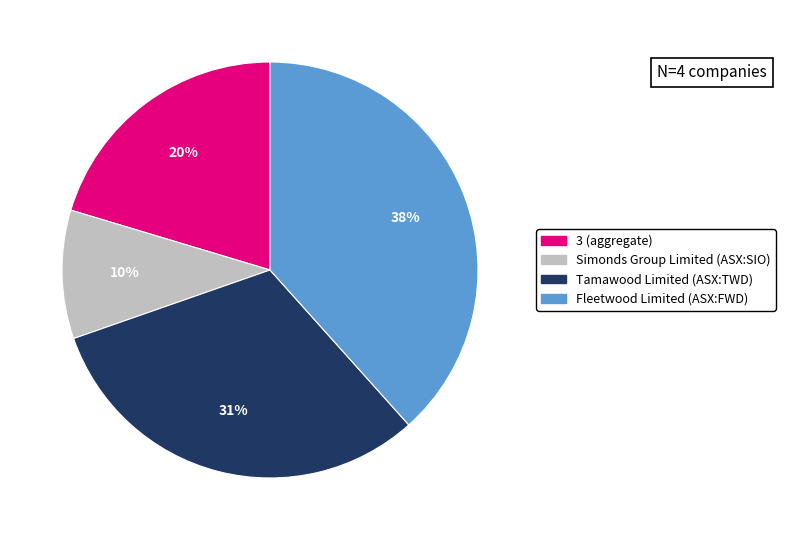

Do Simonds Group Limited (ASX:SIO) and Tamawood Limited (ASX:TWD) together represent more than half of the pie?

No